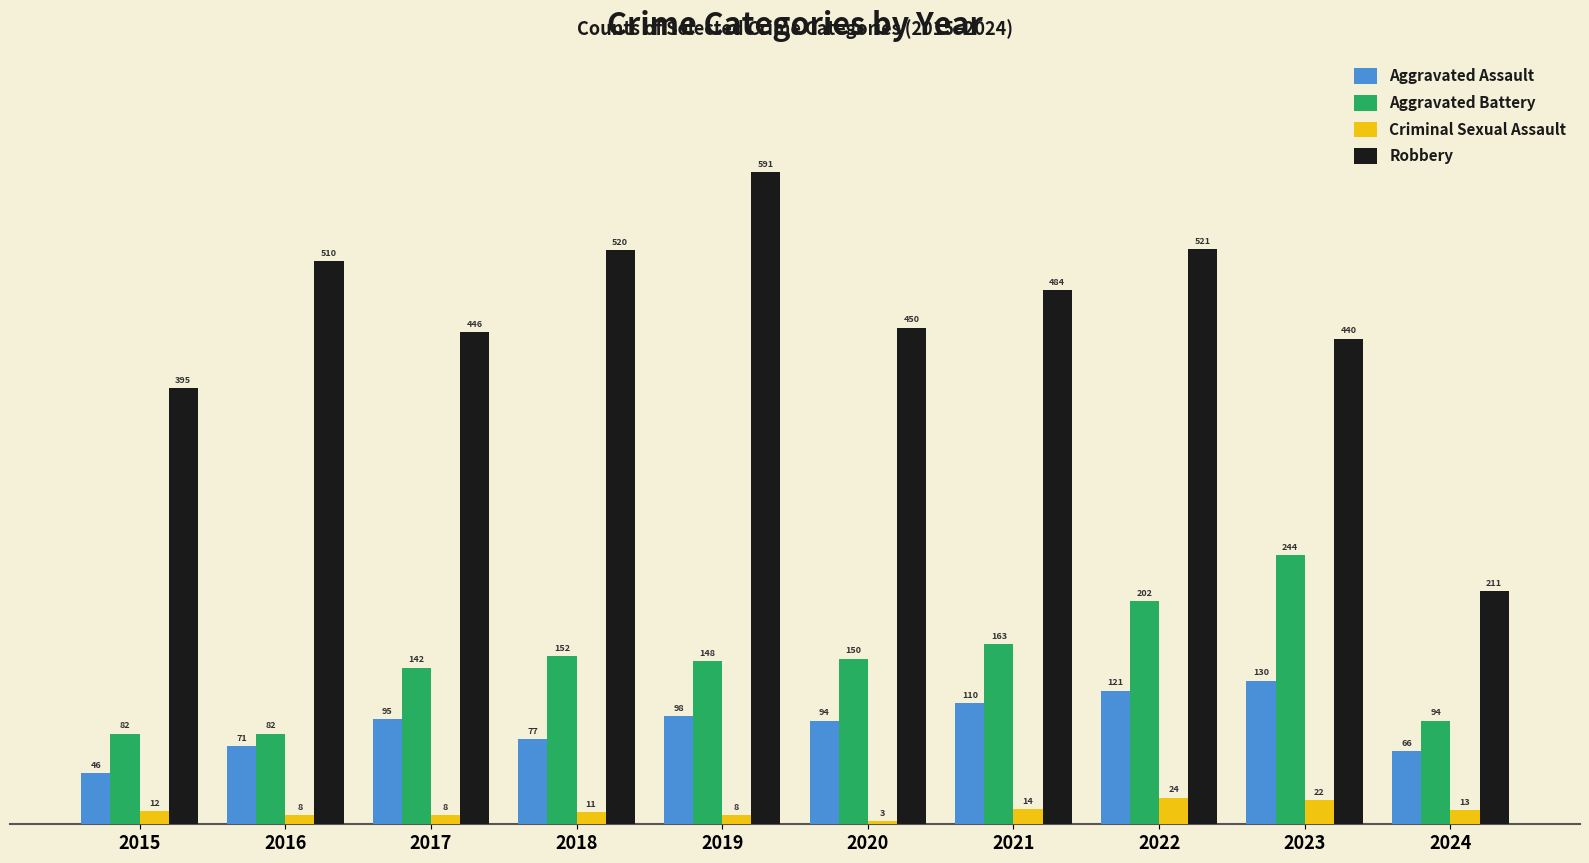

What is the value of the Aggravated Battery bar at the 9th from the left?

244